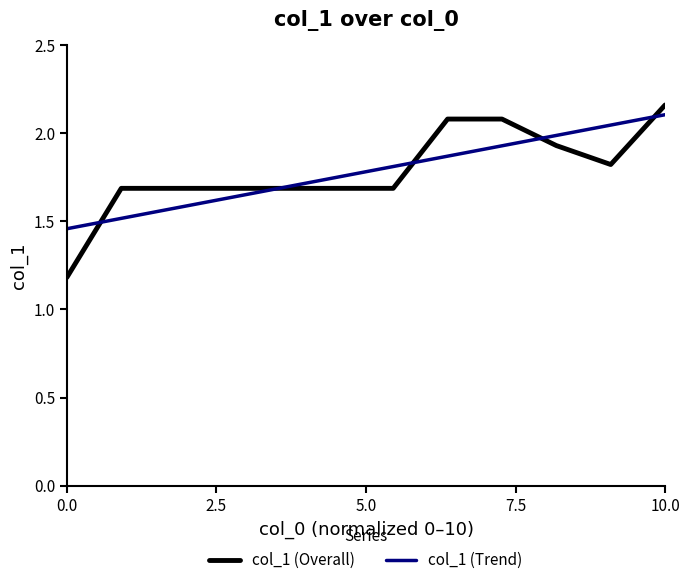

What is the maximum value for col_1 (Trend)?

2.1